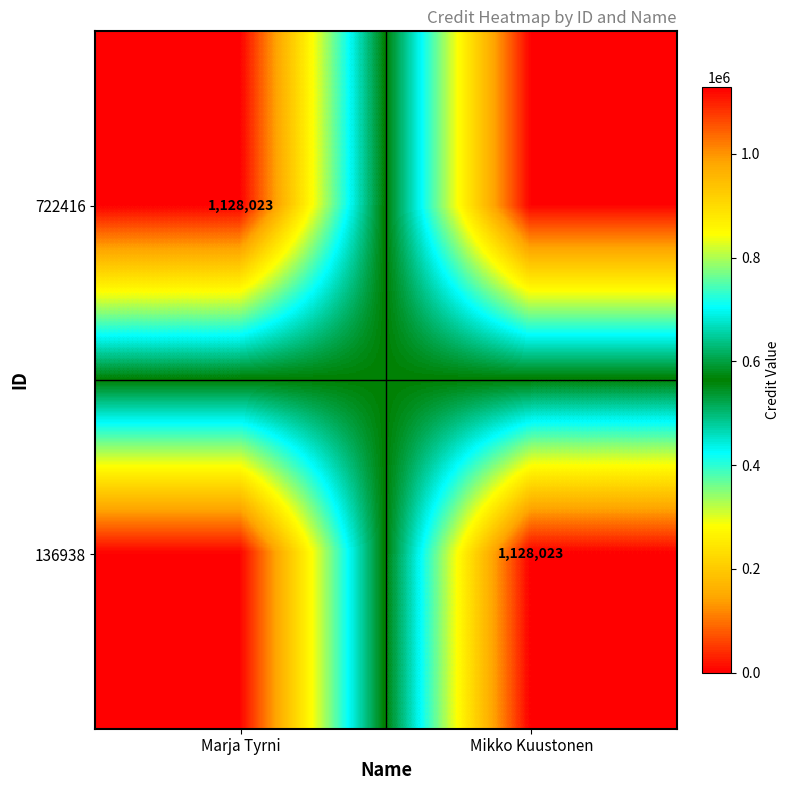

The value of 136938 at Mikko Kuustonen is 1128023. True or false?

True